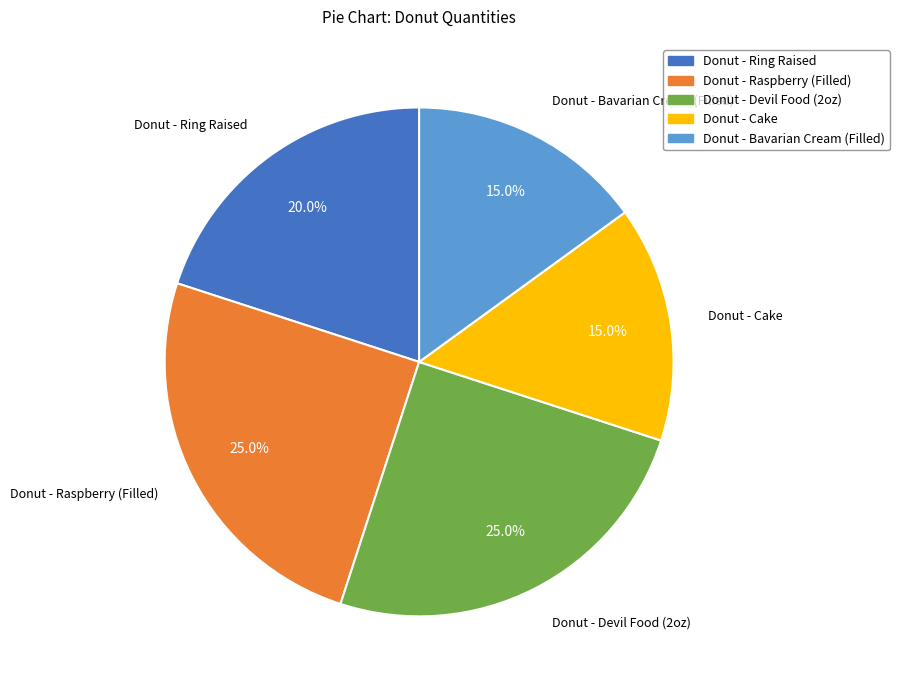

Does any single category account for the majority?

No